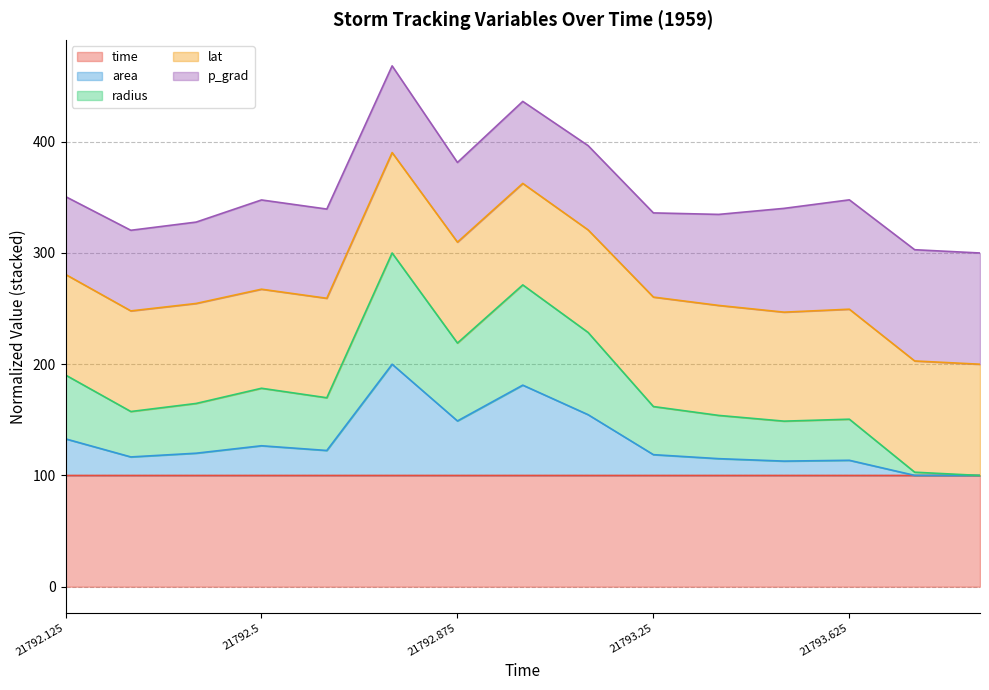

What is the total value across all series at 21793.25?

336.0